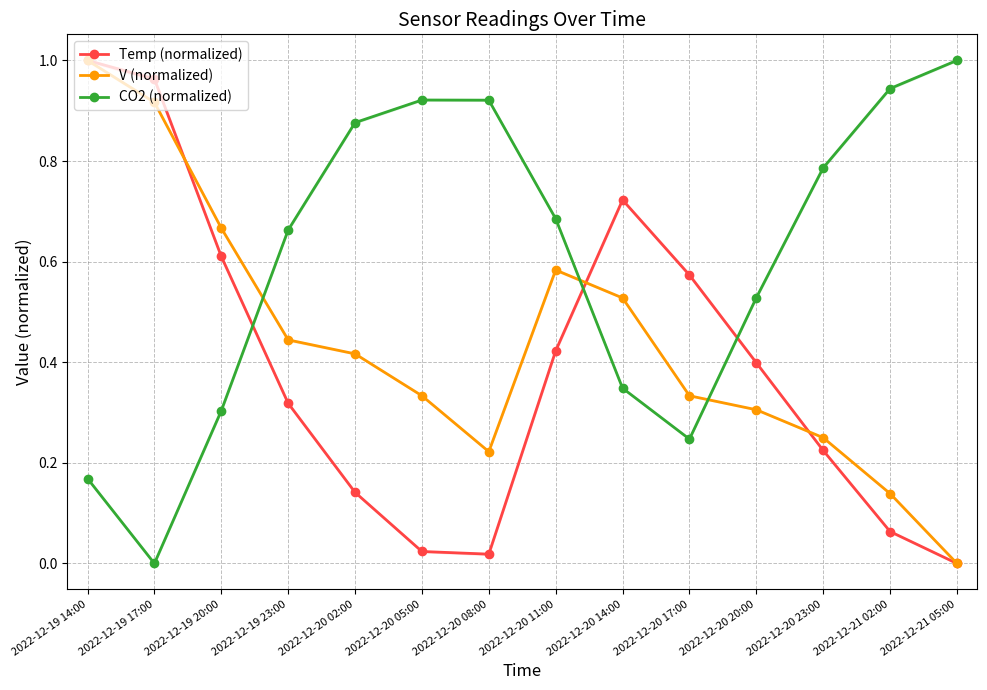

Rank the categories by Temp (normalized) value from highest to lowest.

2022-12-19 14:00, 2022-12-19 17:00, 2022-12-20 14:00, 2022-12-19 20:00, 2022-12-20 17:00, 2022-12-20 11:00, 2022-12-20 20:00, 2022-12-19 23:00, 2022-12-20 23:00, 2022-12-20 02:00, 2022-12-21 02:00, 2022-12-20 05:00, 2022-12-20 08:00, 2022-12-21 05:00